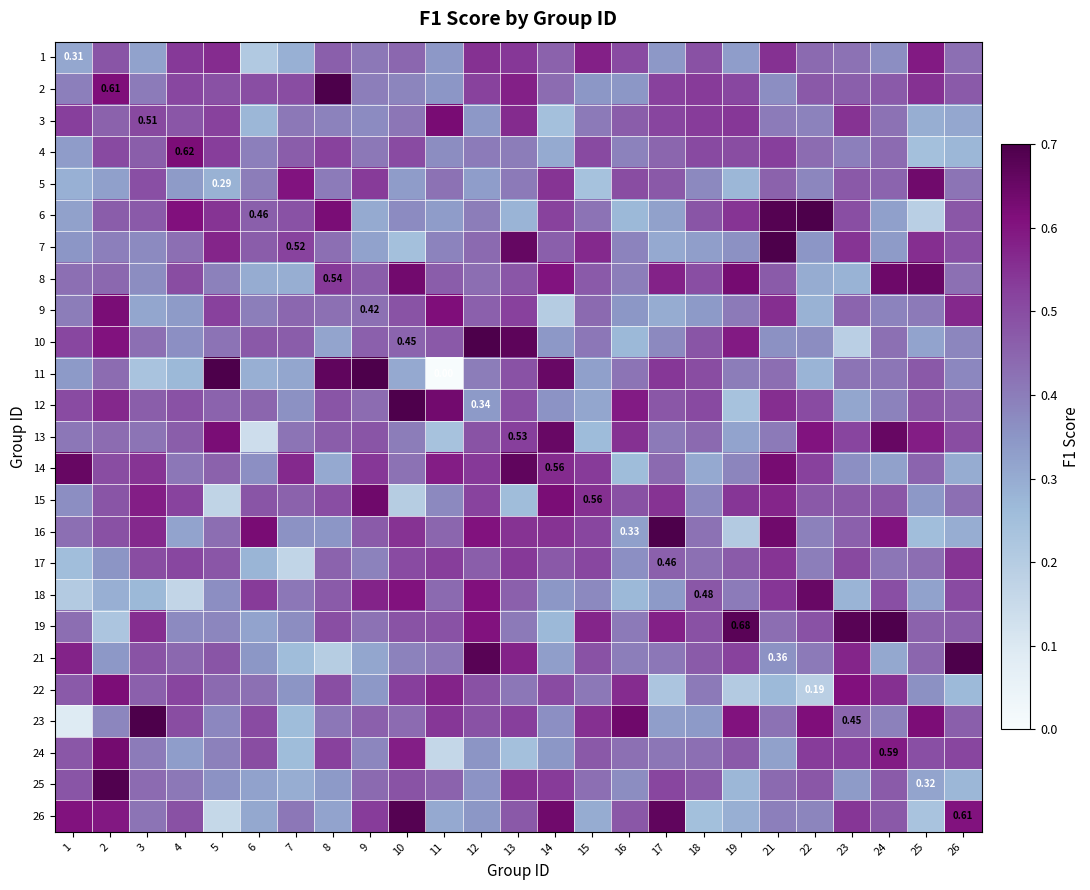

What is the difference between the 18 values at 7 and 8?

0.1